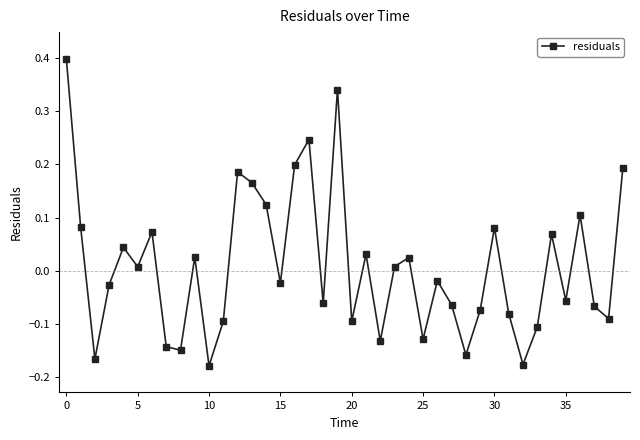

What is the difference between the second highest and second lowest values?

0.5